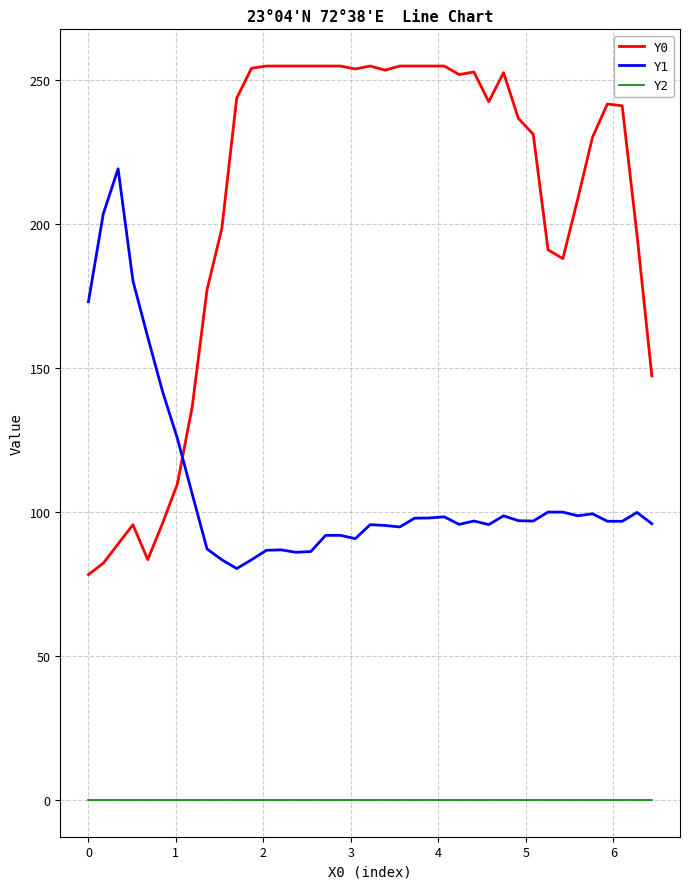

True or false: Y1 and Y2 intersect in this chart.

False